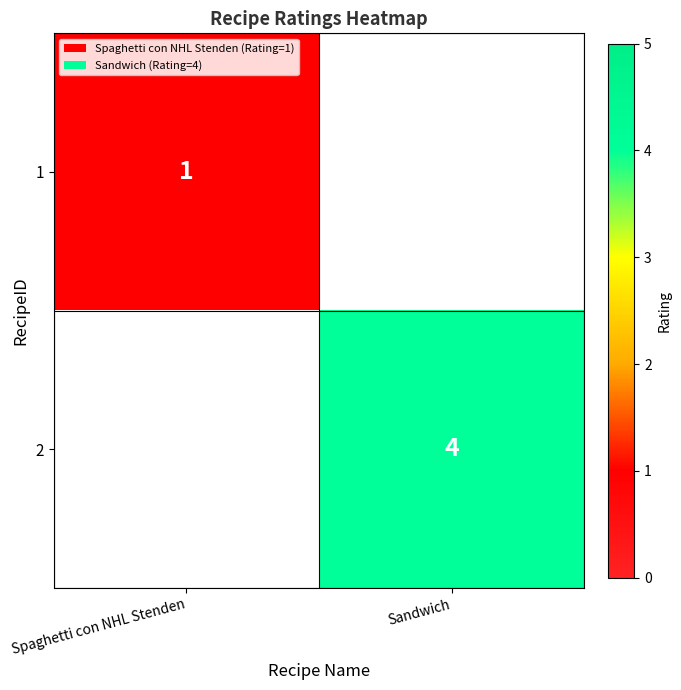

The value of 1 at Spaghetti con NHL Stenden is 1. True or false?

True